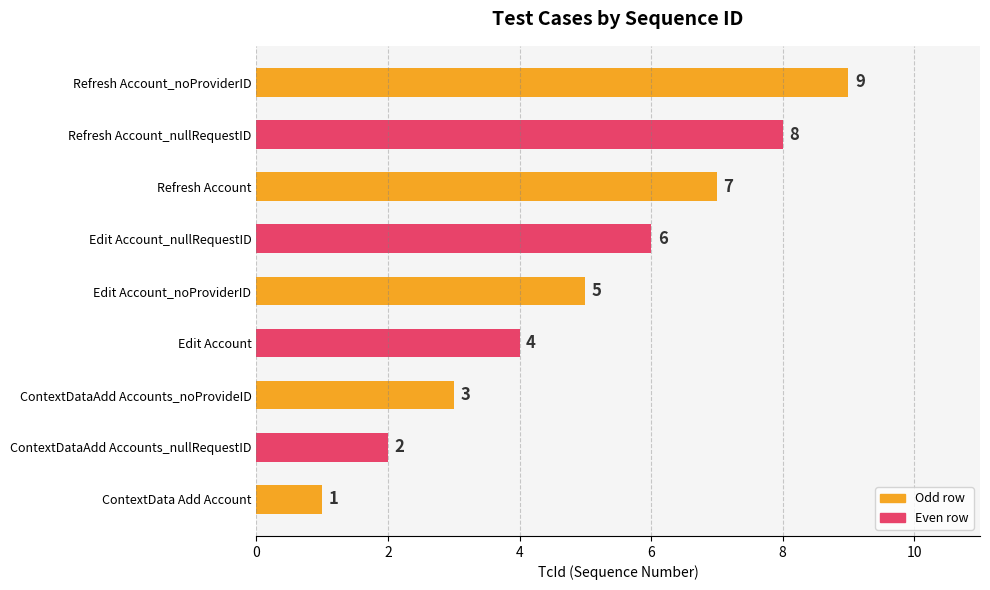

Which has a higher value, ContextDataAdd Accounts_nullRequestID or Edit Account_nullRequestID?

Edit Account_nullRequestID